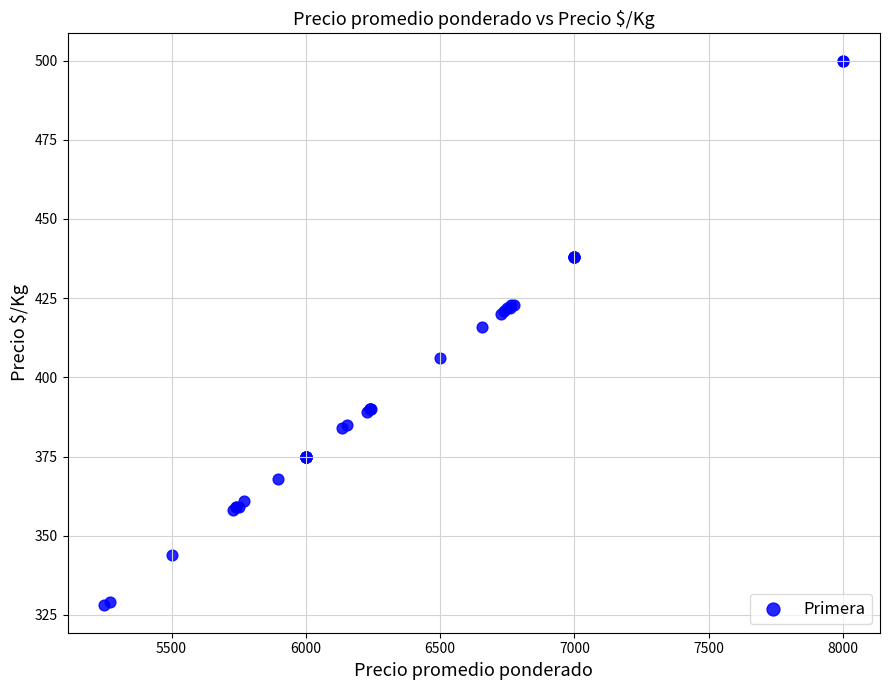

What Y value in the scatter plot is closest to 414?

416